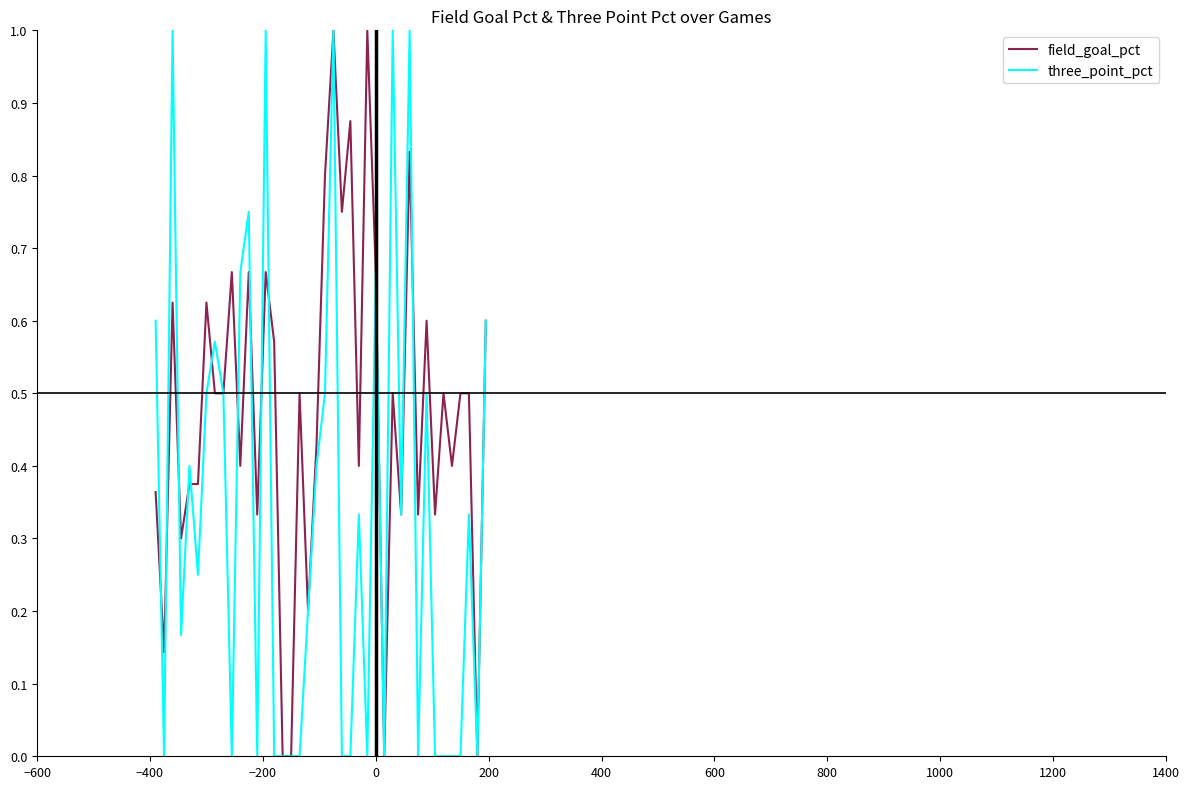

Which series has the largest total across all categories?

field_goal_pct